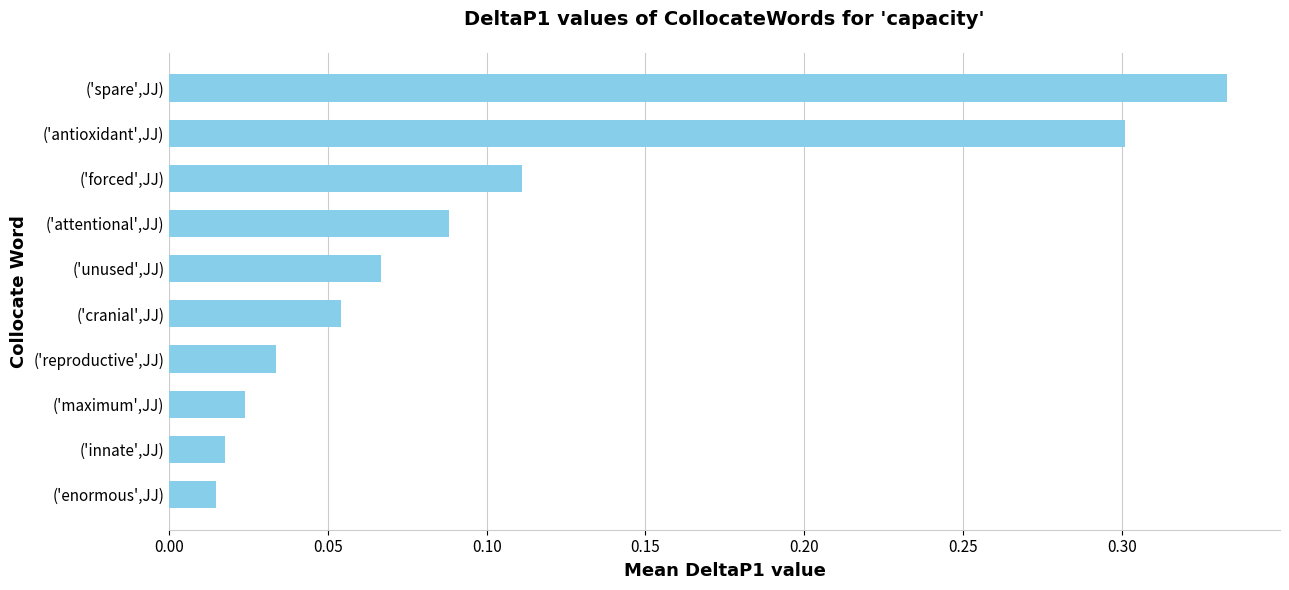

Which has a higher value, ('spare',JJ) or ('reproductive',JJ)?

('spare',JJ)